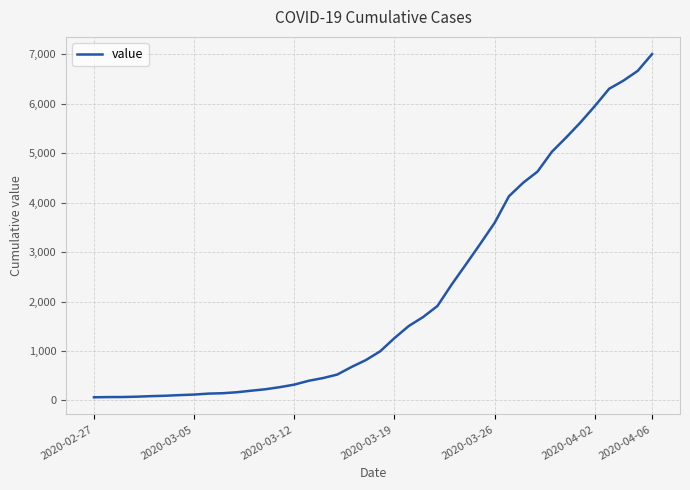

What is the greatest value displayed?

7003